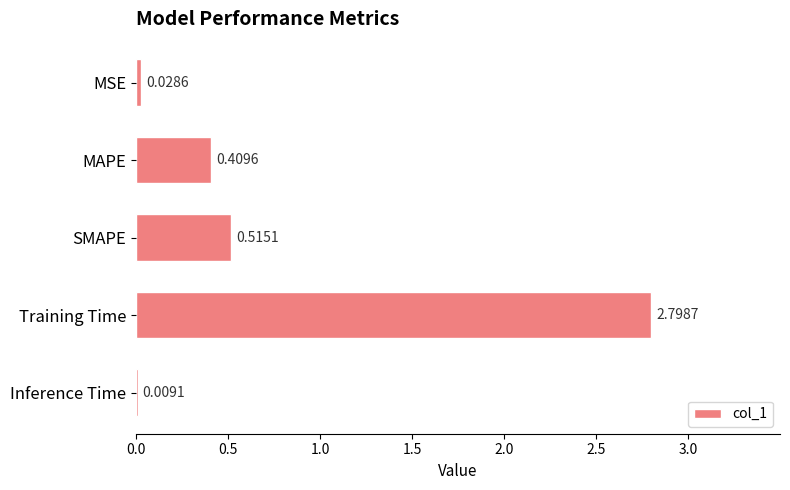

What is the change in value from MSE to MAPE?

+0.4